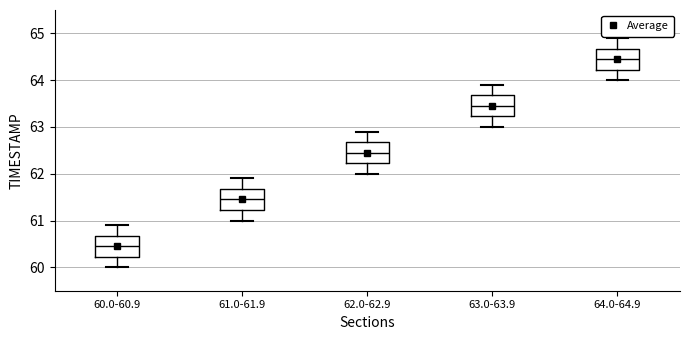

Reading left to right, read every box against the y-axis: the position of its median line, the range the box covers, and the ends of its whiskers. The values are not printed on the chart, so give them approximately, as read against the axis.

60.0-60.9: median 60.5, box 60.2 to 60.7, whiskers 60.0 to 60.9
61.0-61.9: median 61.5, box 61.2 to 61.7, whiskers 61.0 to 61.9
62.0-62.9: median 62.5, box 62.2 to 62.7, whiskers 62.0 to 62.9
63.0-63.9: median 63.5, box 63.2 to 63.7, whiskers 63.0 to 63.9
64.0-64.9: median 64.5, box 64.2 to 64.7, whiskers 64.0 to 64.9